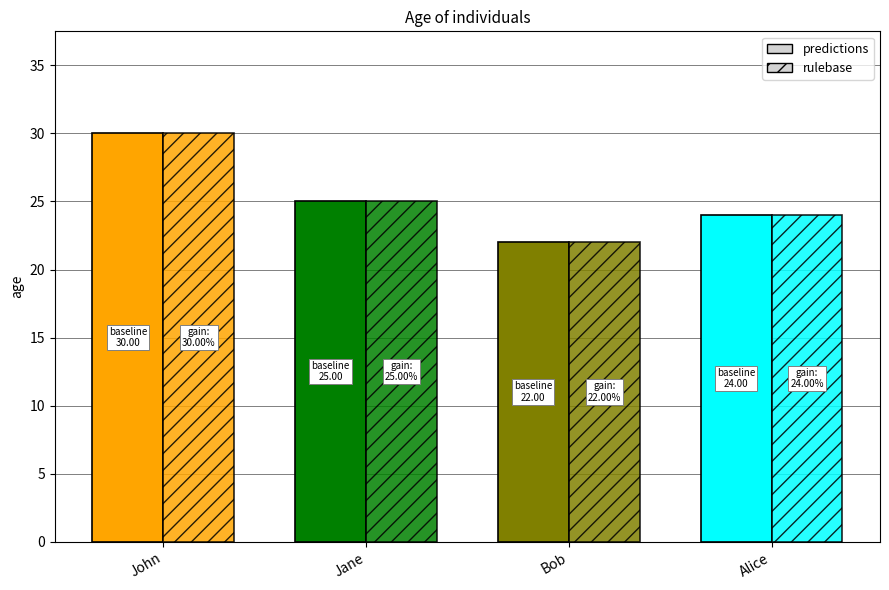

How many bars are there in total?

8